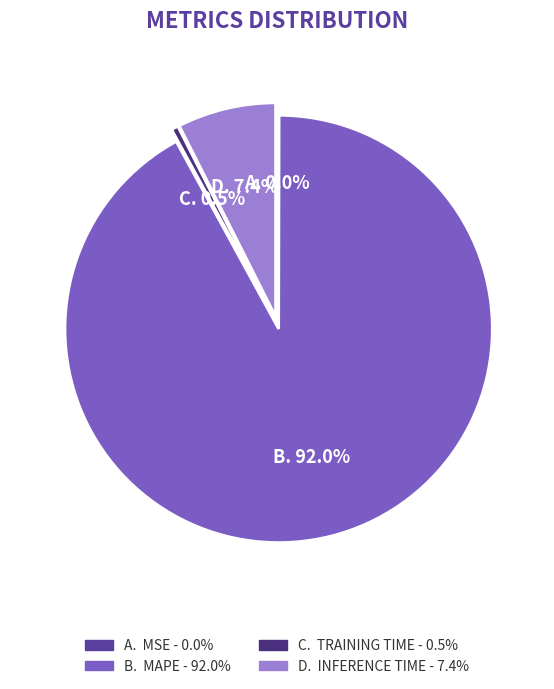

Which slice represents more than half of the pie?

MAPE